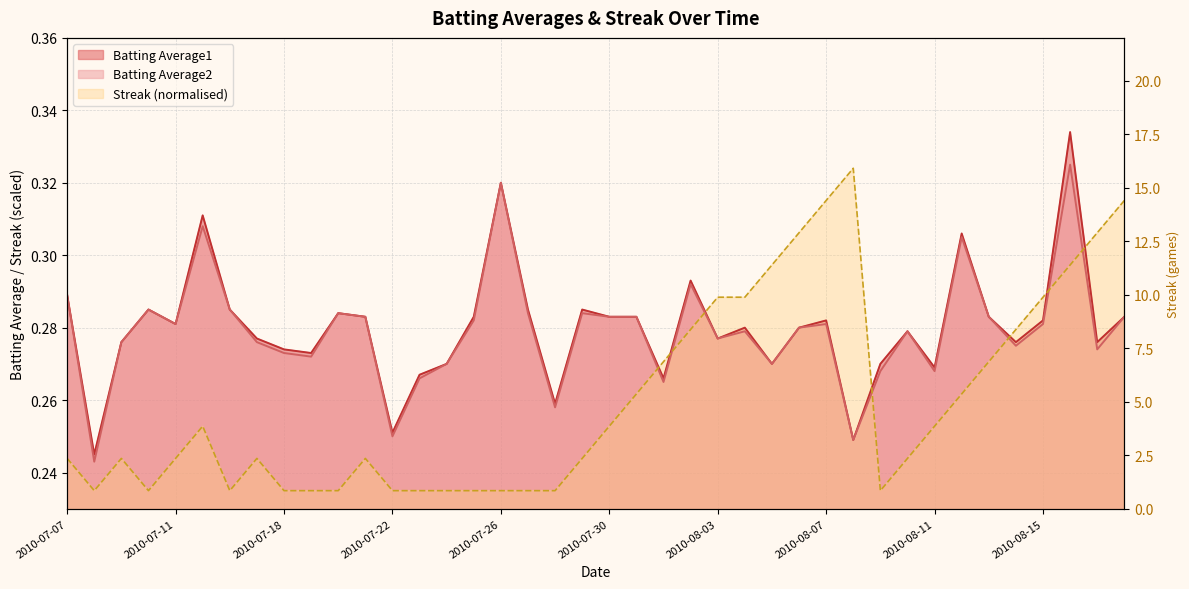

The chart shows a value of 10 at 35. True or false?

True